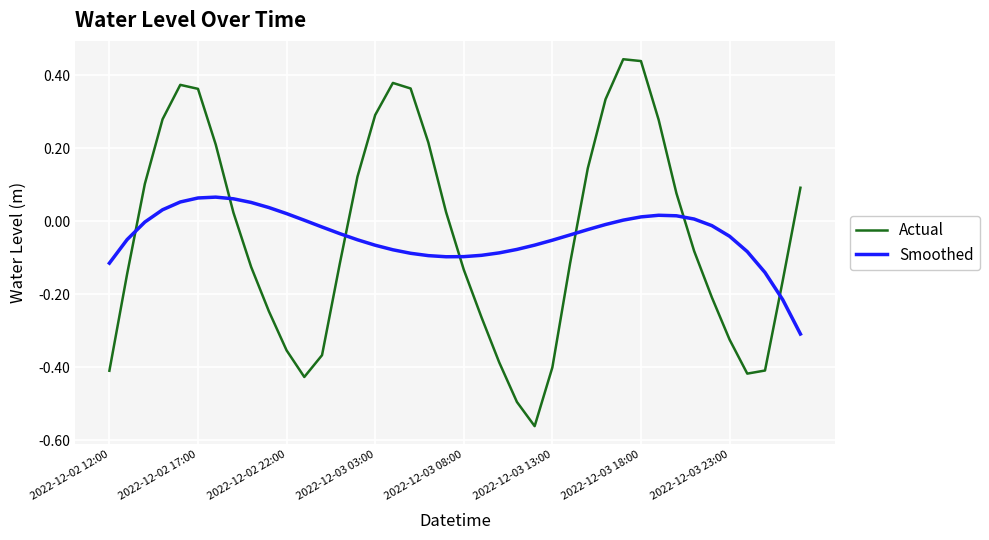

What are all the series names shown in the legend?

Actual, Smoothed